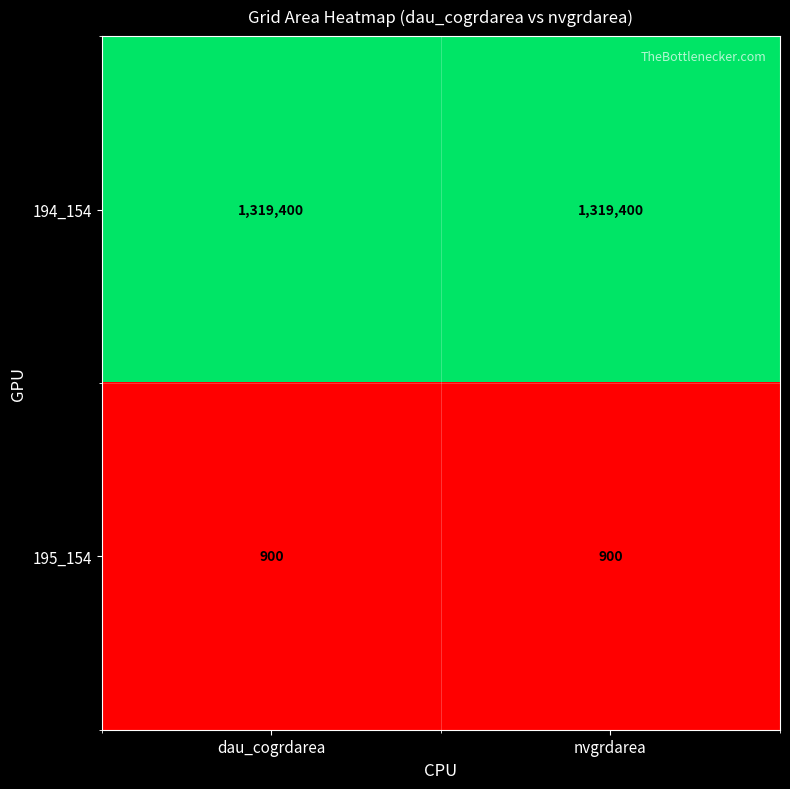

The 194_154 series shows 2289201 at dau_cogrdarea. True or false?

False